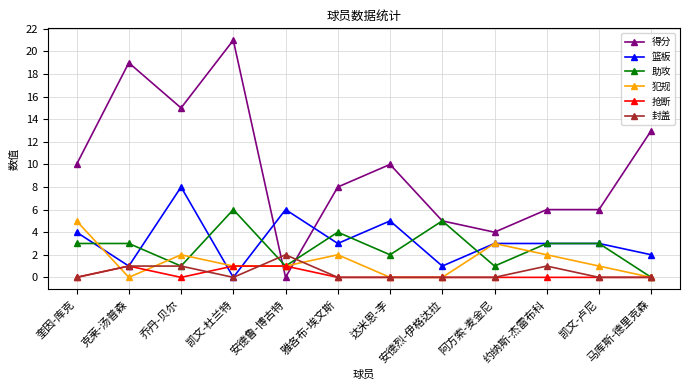

What is the approximate value of 得分 at 安德烈-伊格达拉?

5